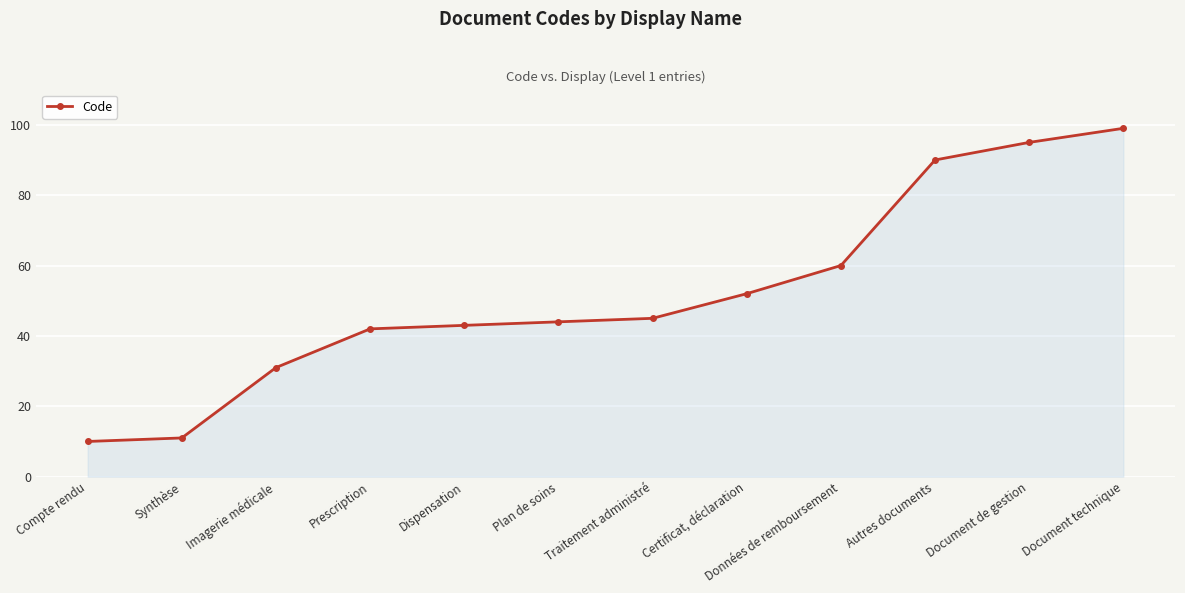

What value does the data have at Compte rendu, to the nearest 10?

10